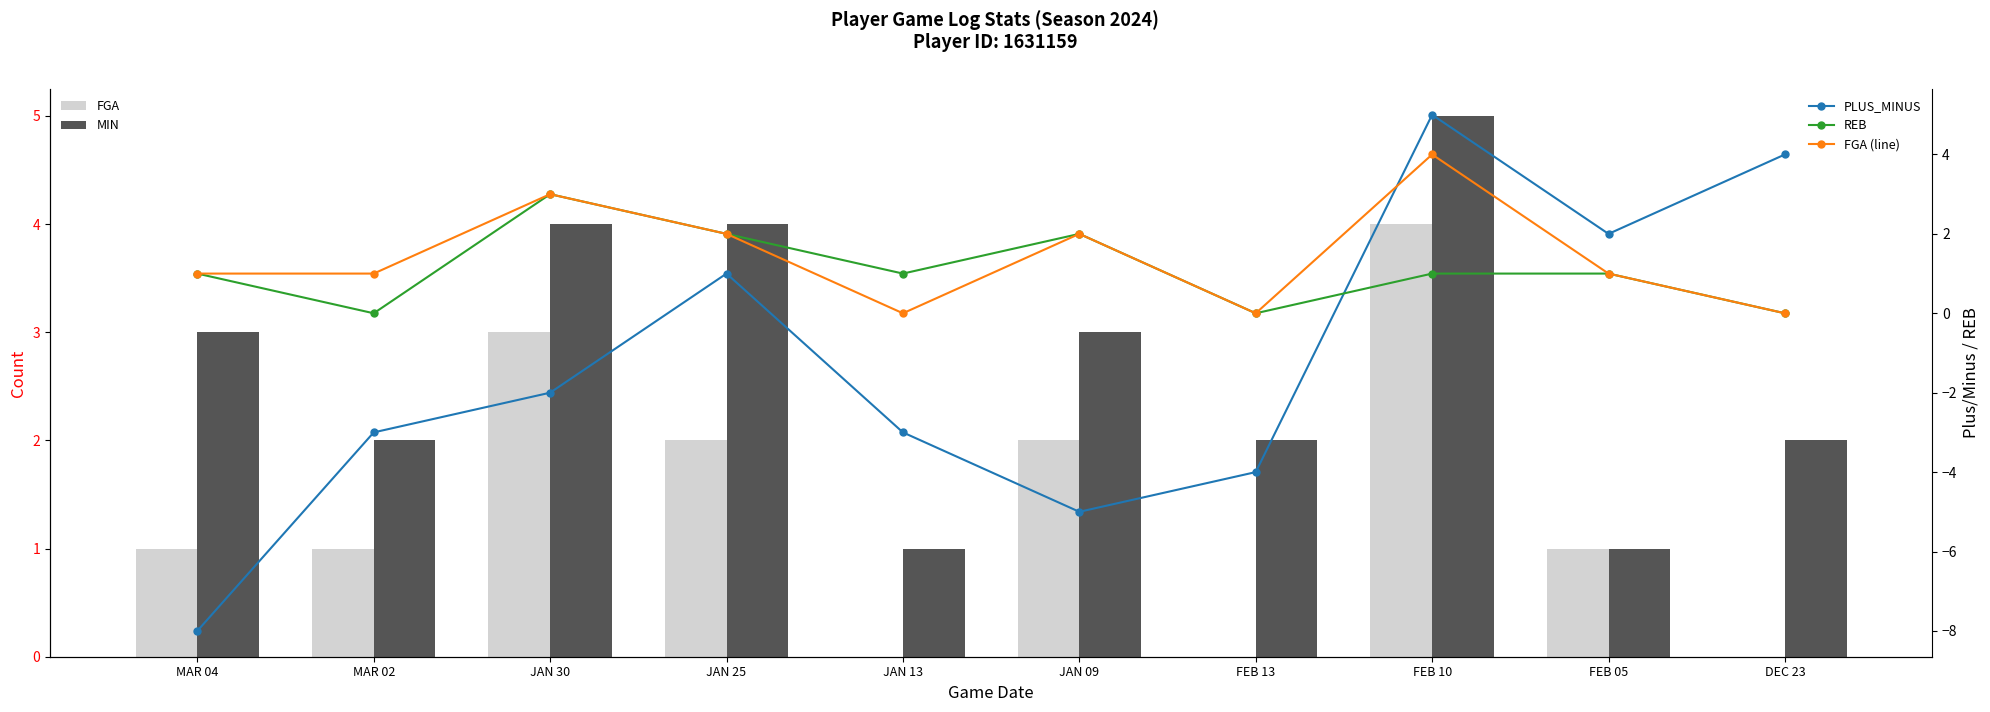

Are the bars horizontal?

No